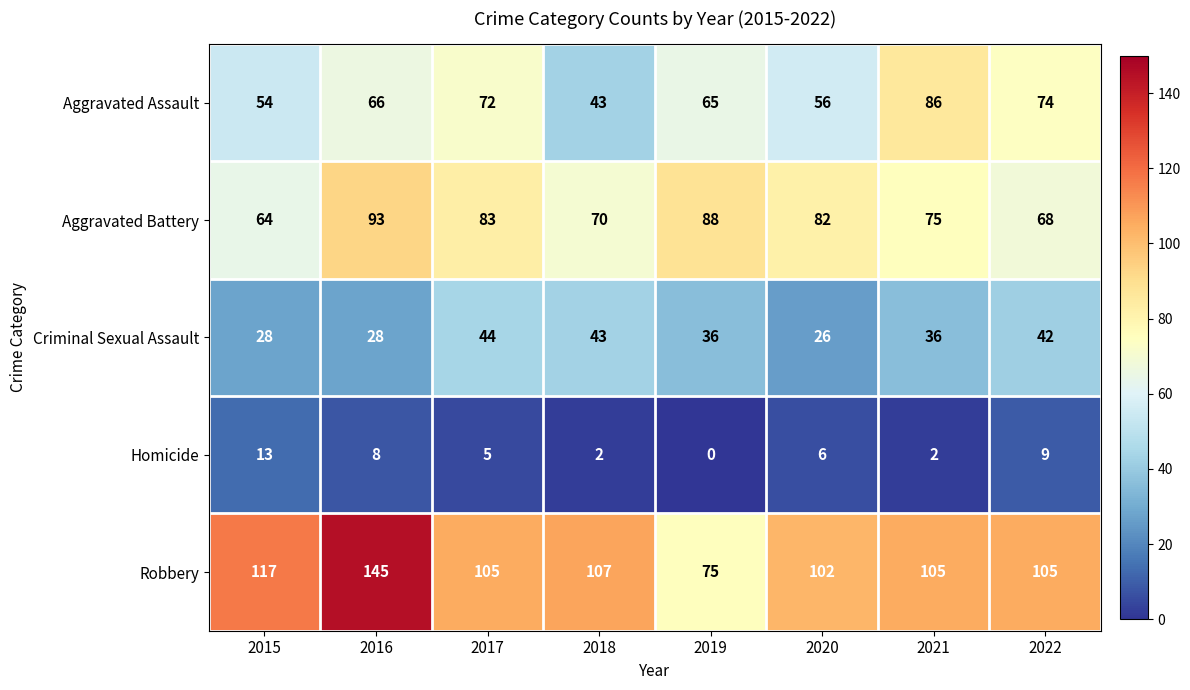

Which series changed the most between 2015 and 2017?

Aggravated Battery